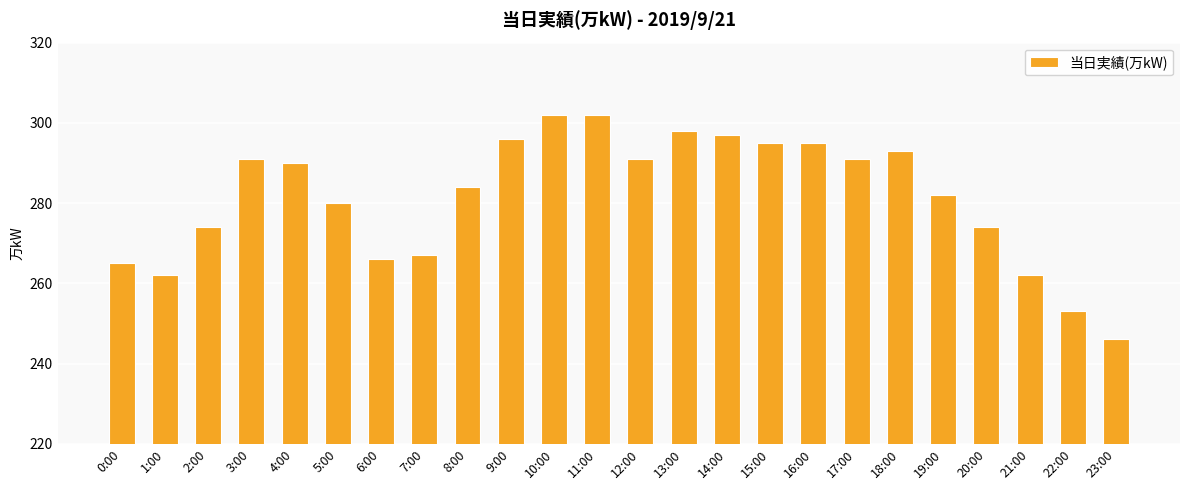

Reading right to left, what are all the values shown in this chart?

23:00=246	22:00=253	21:00=262	20:00=274	19:00=282	18:00=293	17:00=291	16:00=295	15:00=295	14:00=297	13:00=298	12:00=291	11:00=302	10:00=302	9:00=296	8:00=284	7:00=267	6:00=266	5:00=280	4:00=290	3:00=291	2:00=274	1:00=262	0:00=265